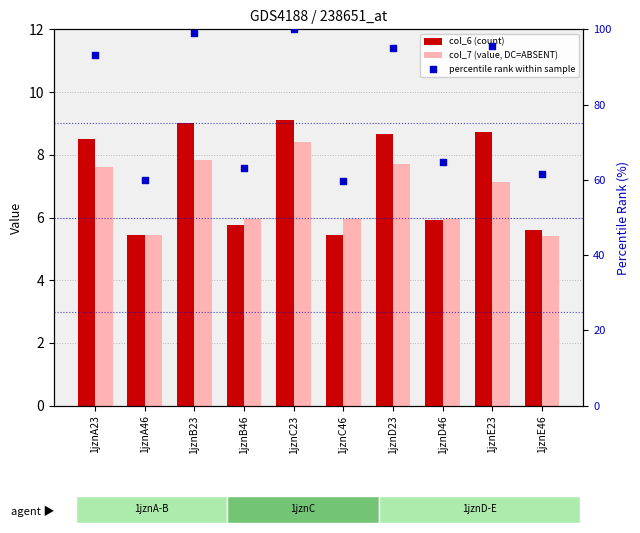

Which series contains the lowest Y value?

col_7 (value, DC=ABSENT)